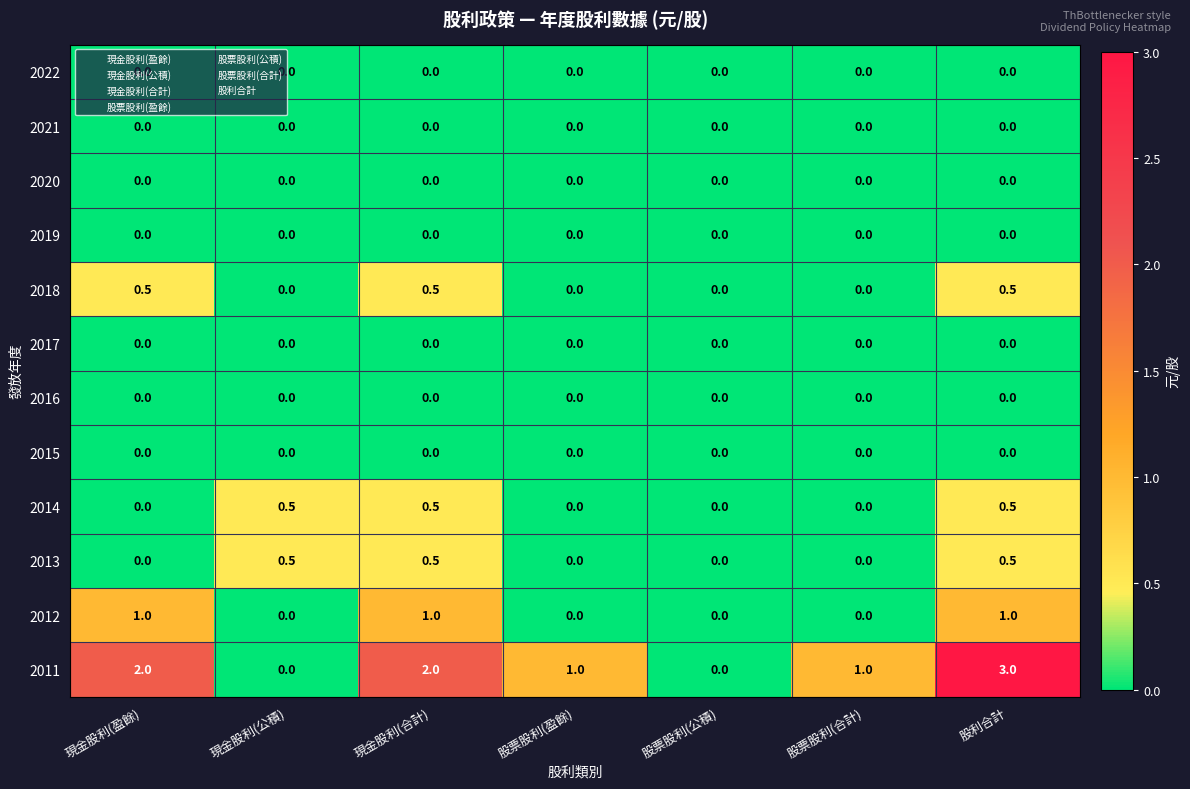

What is the sum of all 2013 values?

1.5